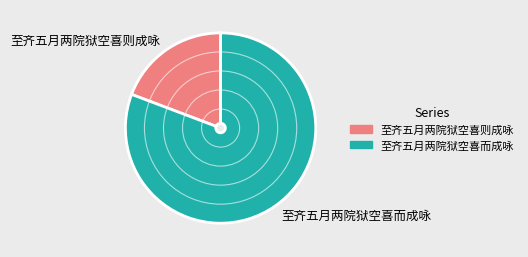

Count the number of slices in the pie.

2